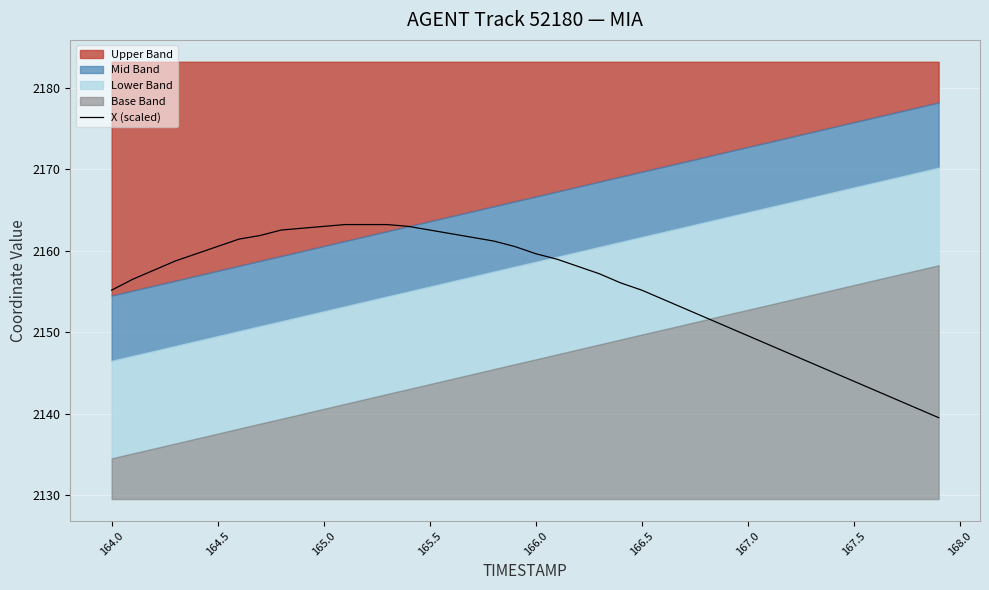

What is the highest value of the X (scaled) series?

2163.2